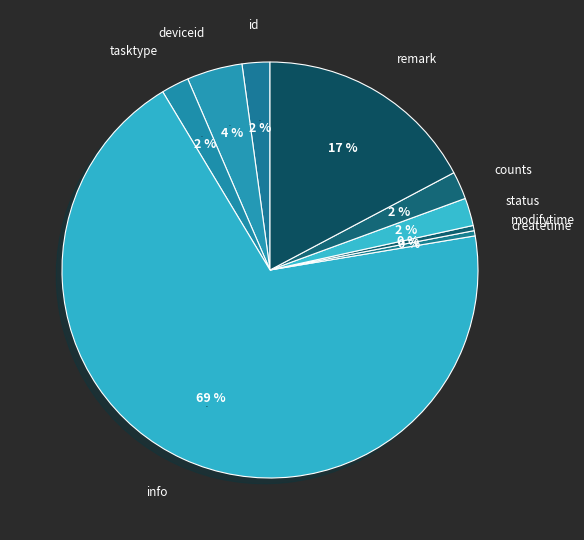

How many segments does this pie chart have?

9